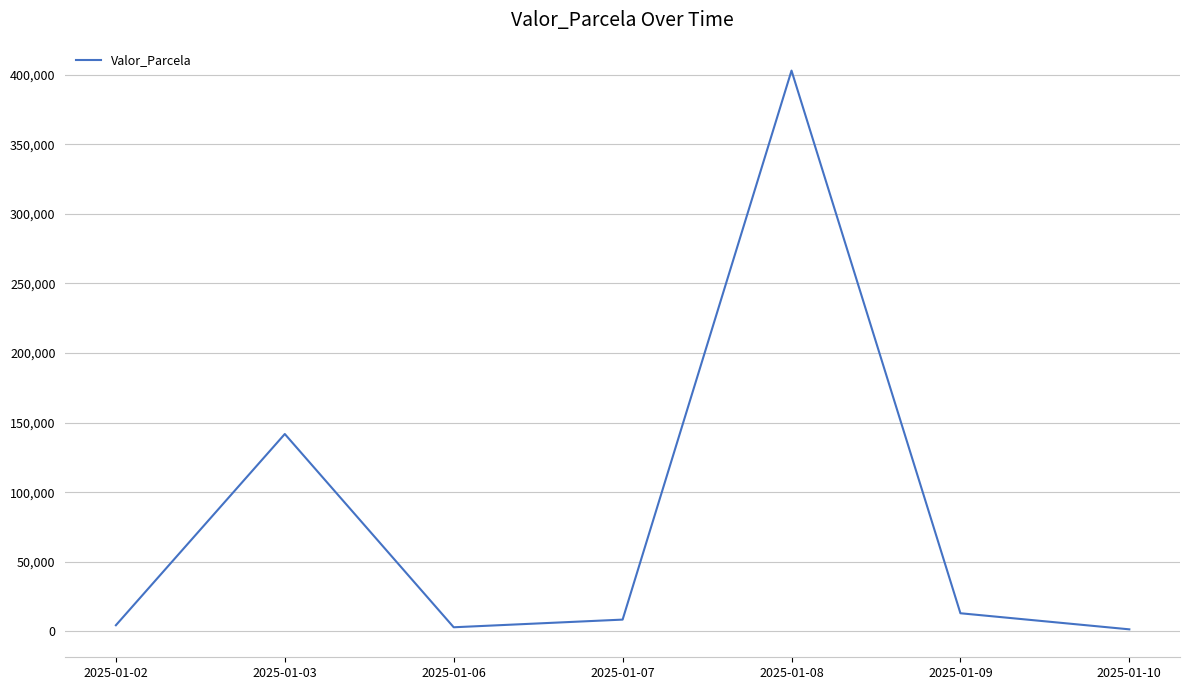

Between 2025-01-06 and 2025-01-09, which is larger?

2025-01-09